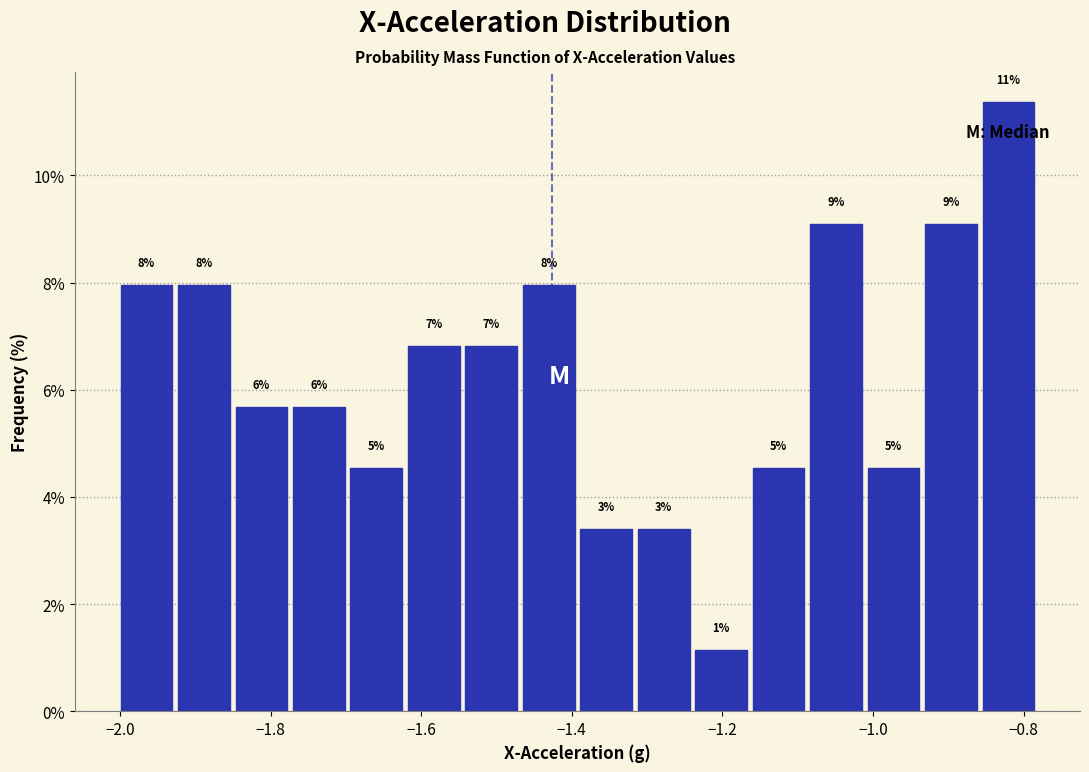

Read against the x-axis, roughly where is the centre of the tallest bar?

-0.82